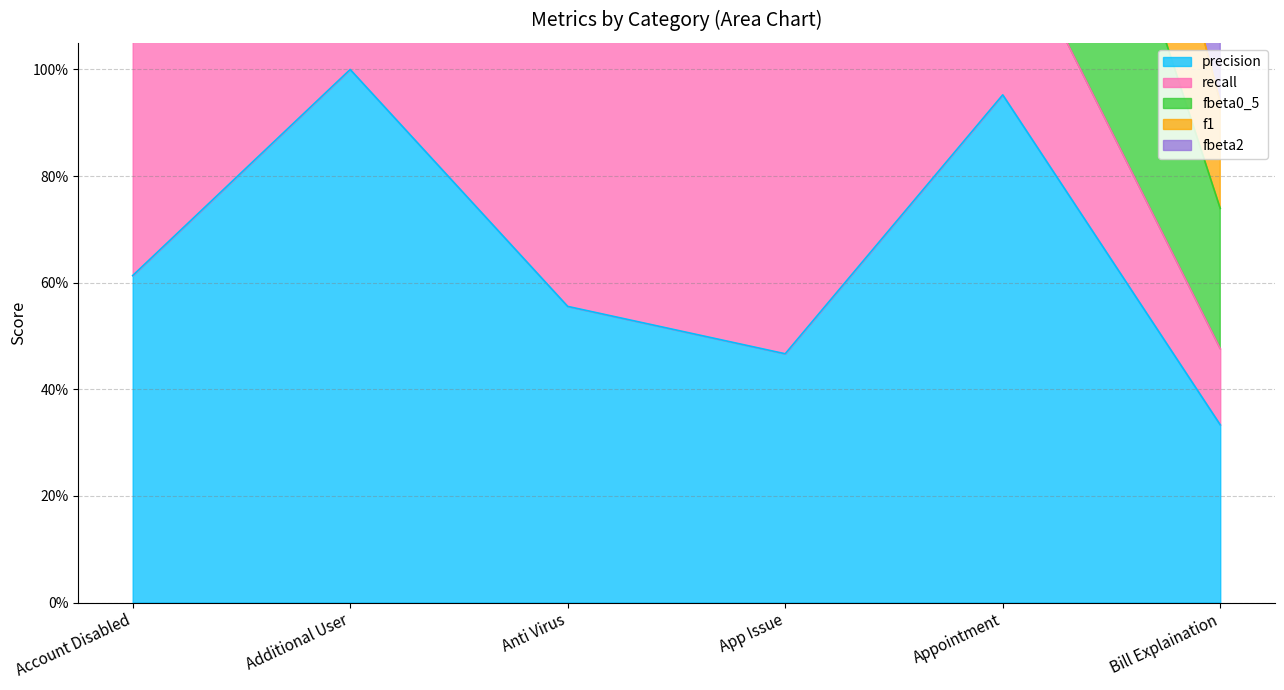

What is the sum of the precision values at Bill Explaination and App Issue?

0.8